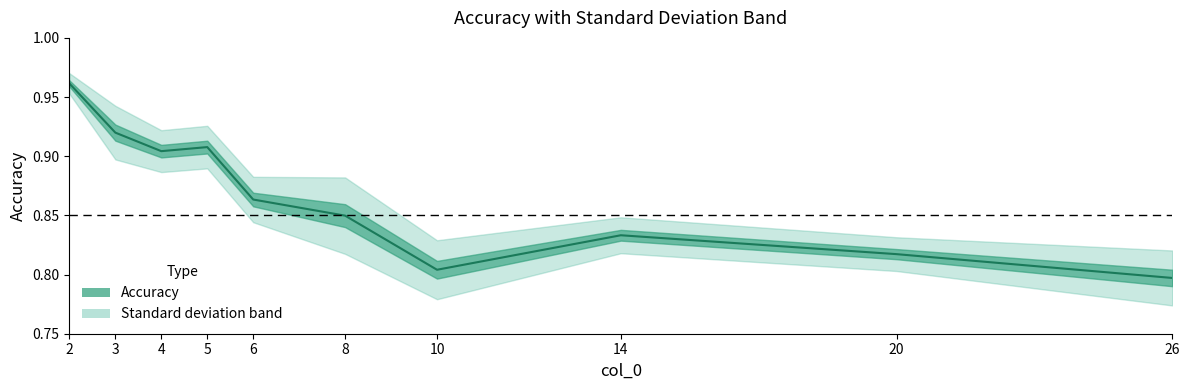

Where is the first local minimum?

4